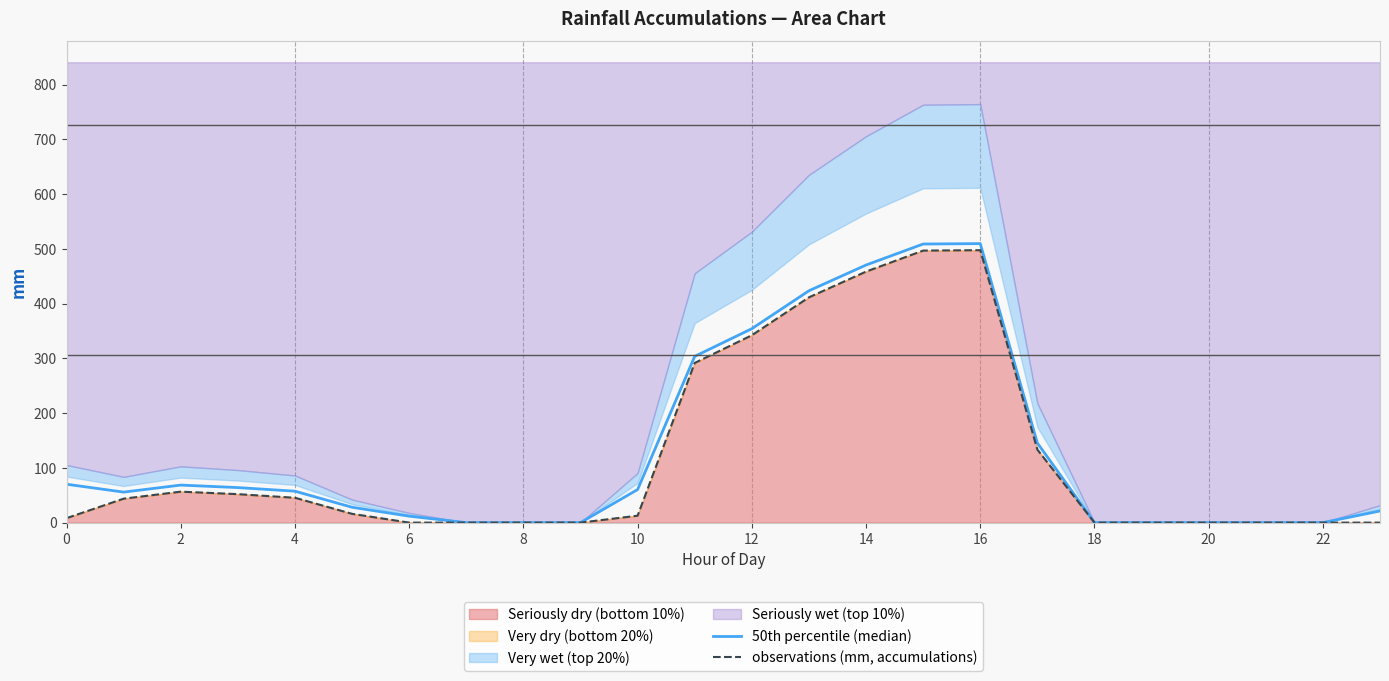

What is the value of the observations (mm, accumulations) point at the 3rd from the left?

56.5